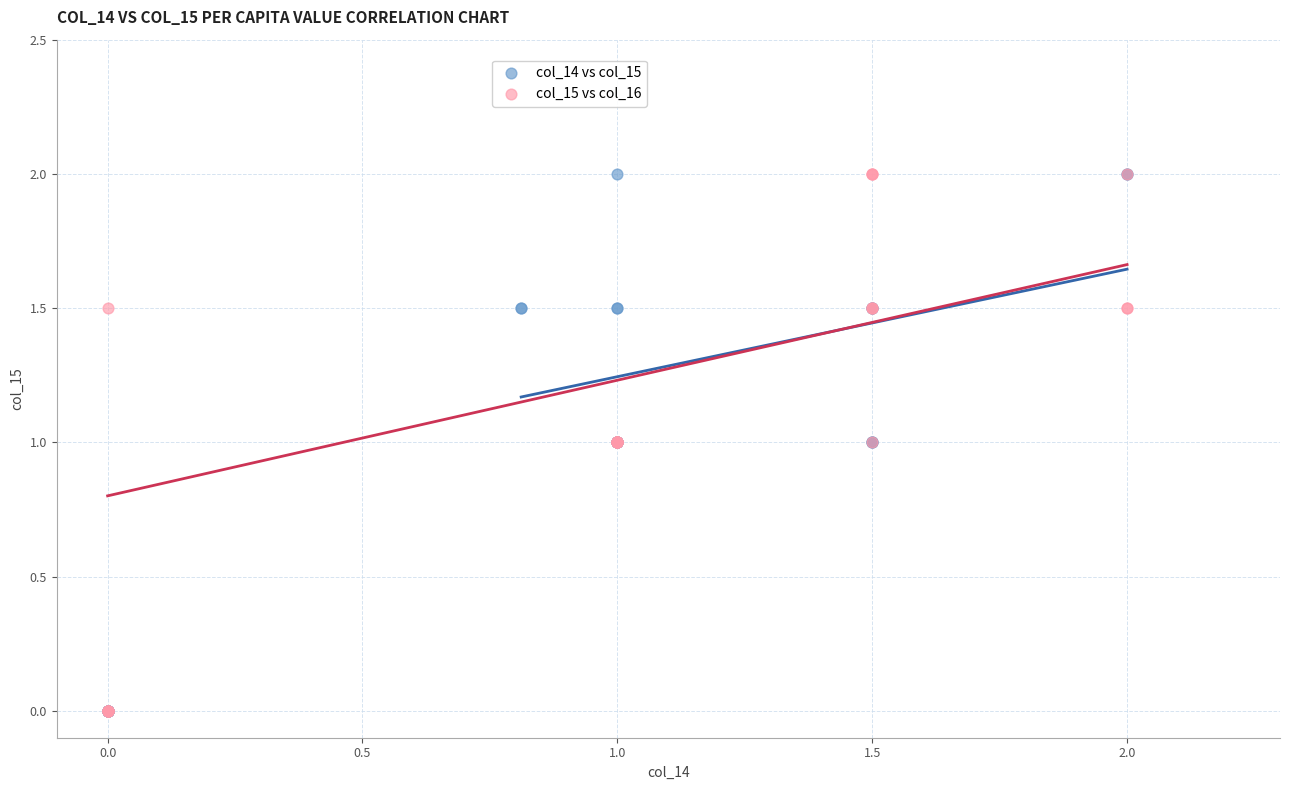

What are all the series names shown in the legend?

col_14 vs col_15, col_15 vs col_16